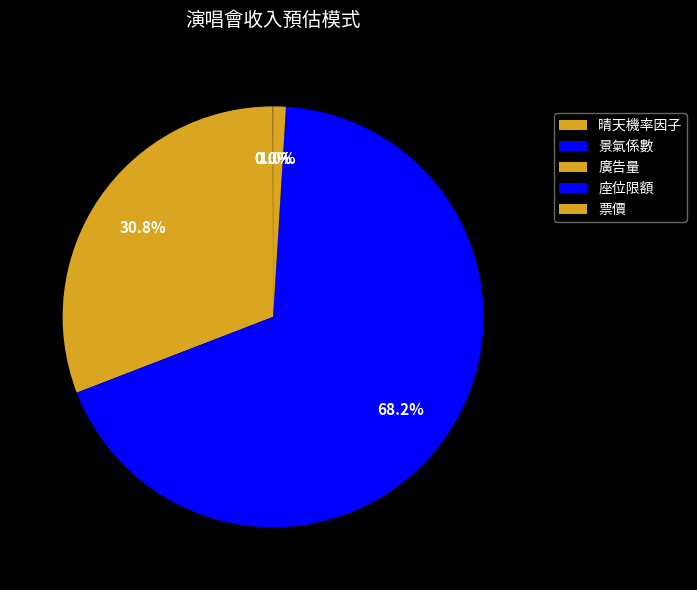

Which category has the smallest portion of the pie?

晴天機率因子